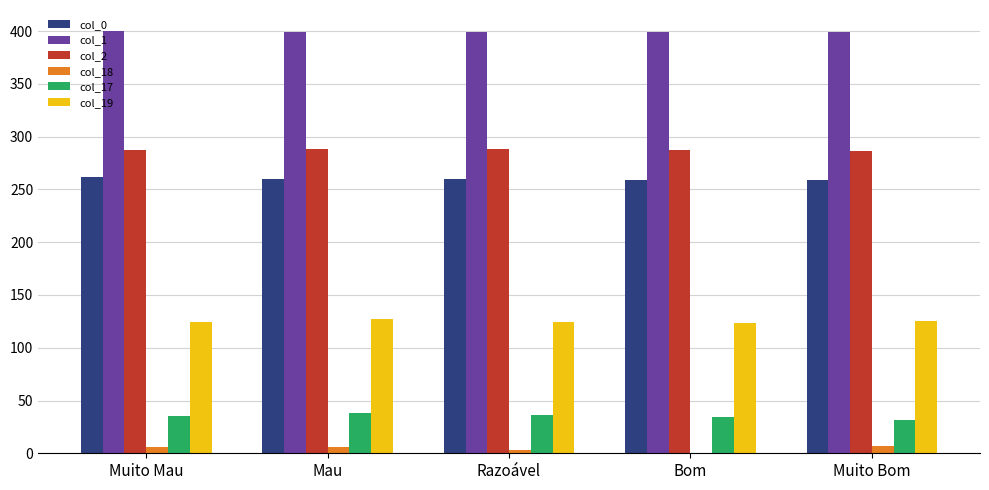

How many categories are shown in the chart?

5